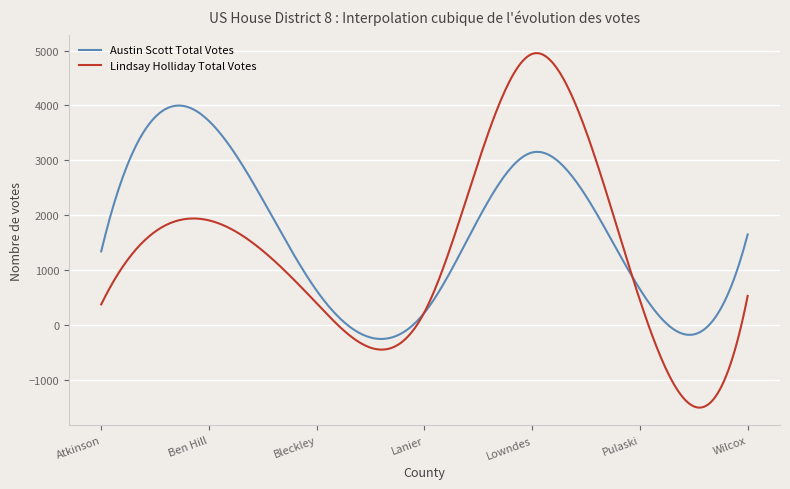

What is the highest value of the Lindsay Holliday Total Votes series?

4953.0